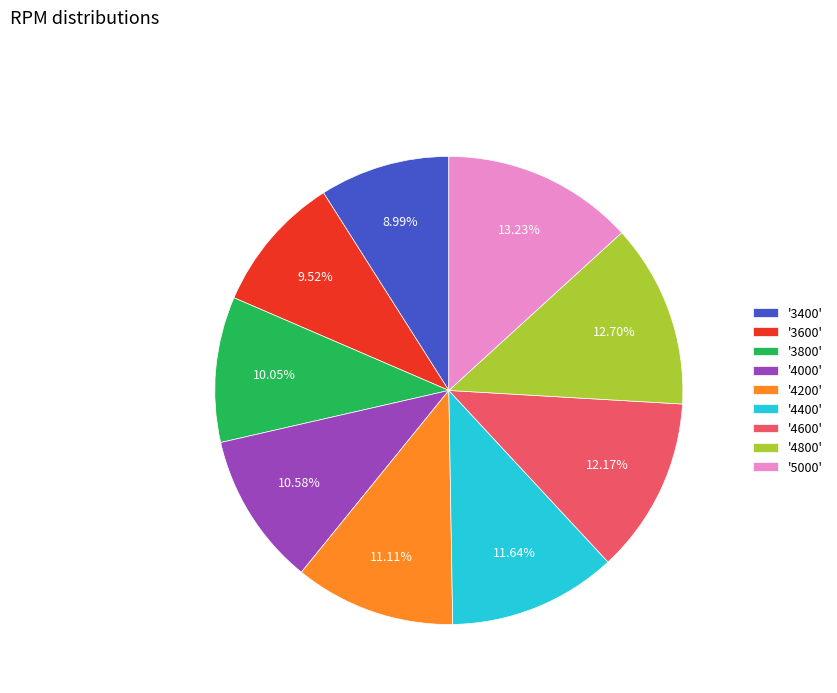

Is there a majority slice in this chart?

No